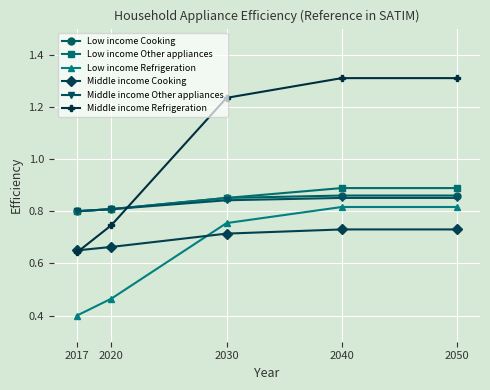

Which series has the largest total across all categories?

Middle income Refrigeration